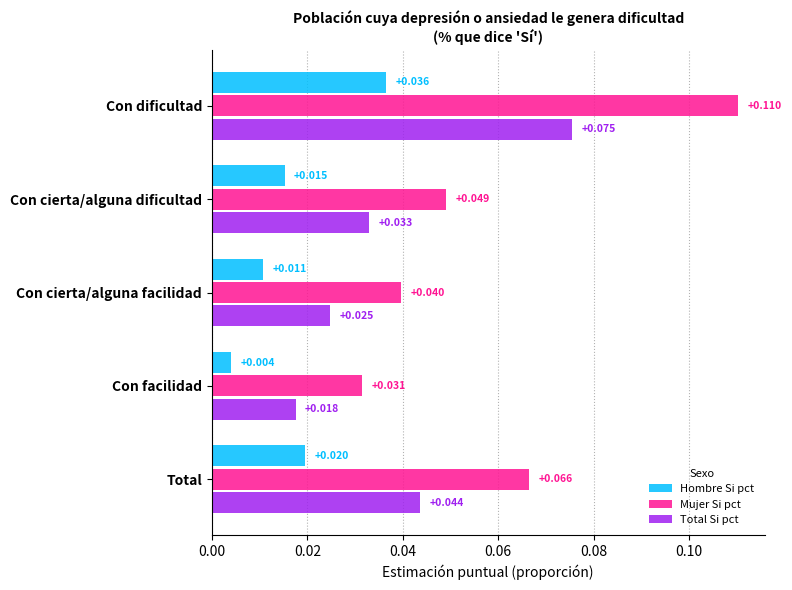

Which series changed the most between Con dificultad and Con facilidad?

Mujer Si pct